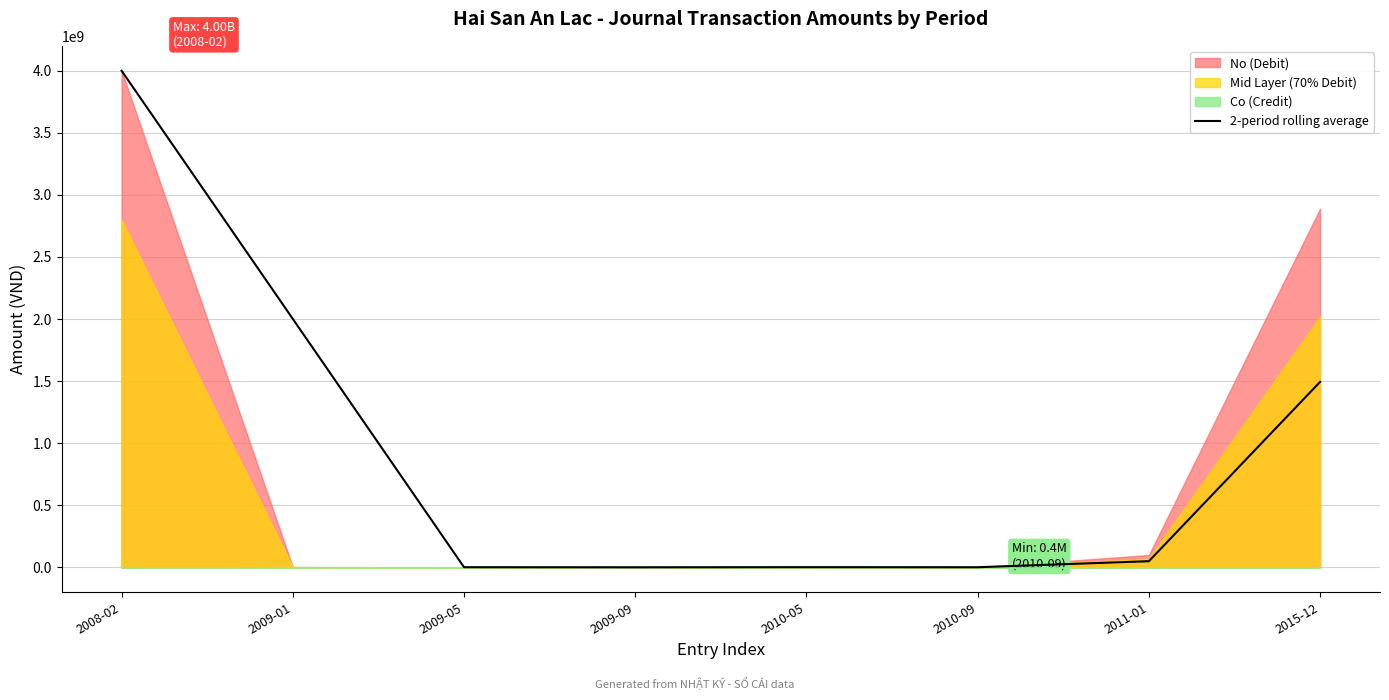

How many values are below 50205000?

4